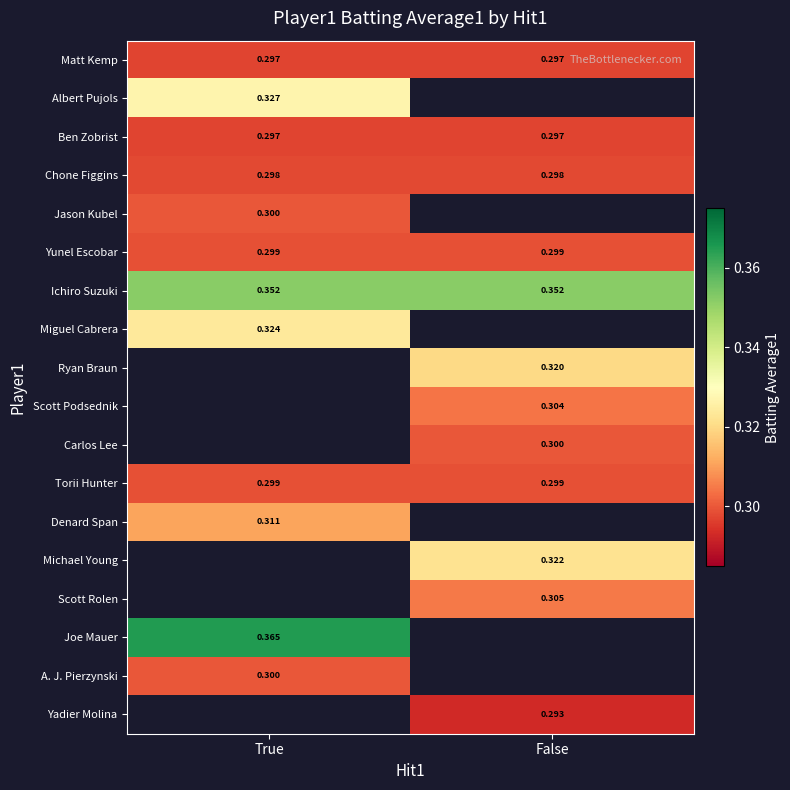

Between True and False, which is larger?

True